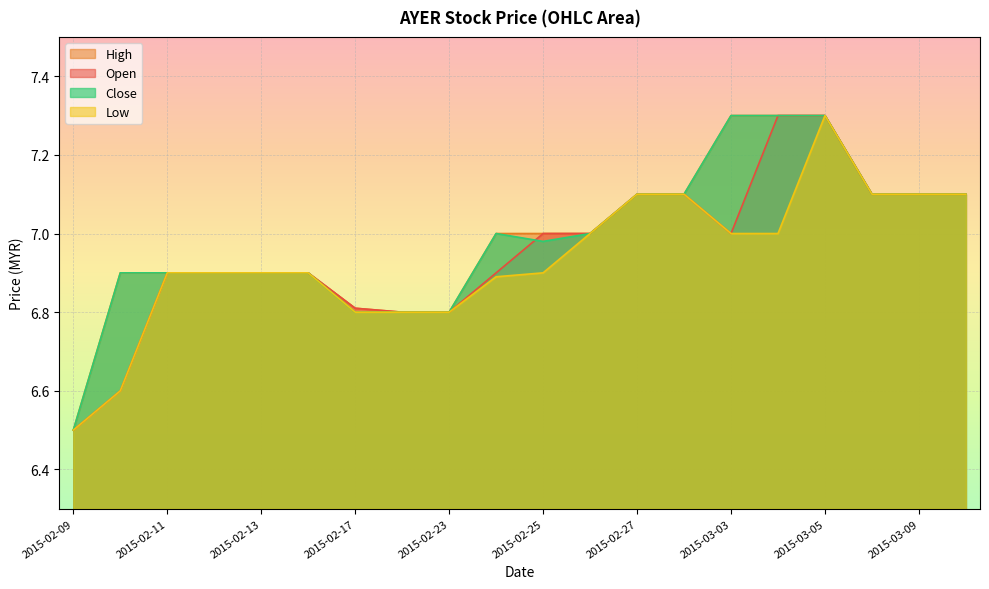

True or false: close and low cross at least once.

False